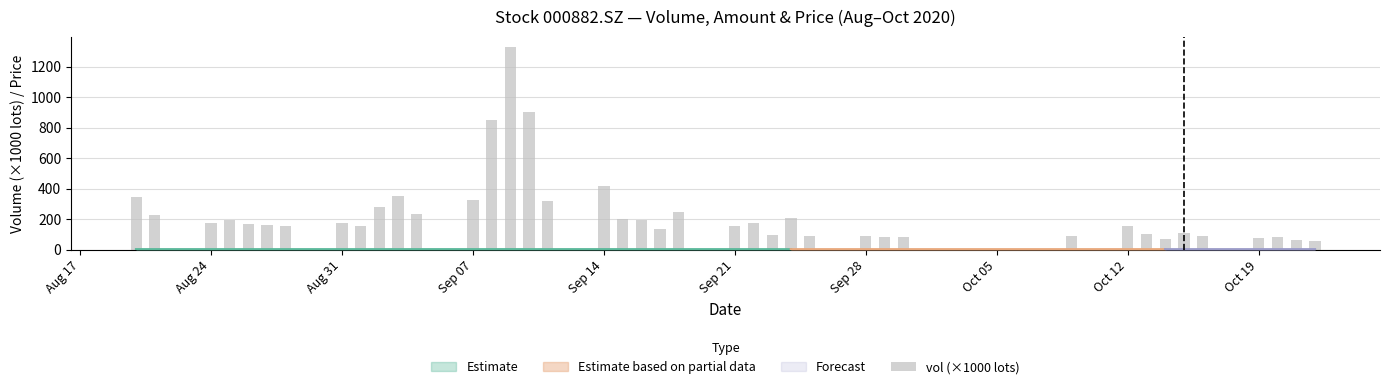

What is the value of the 39th bar from the left?

60.1